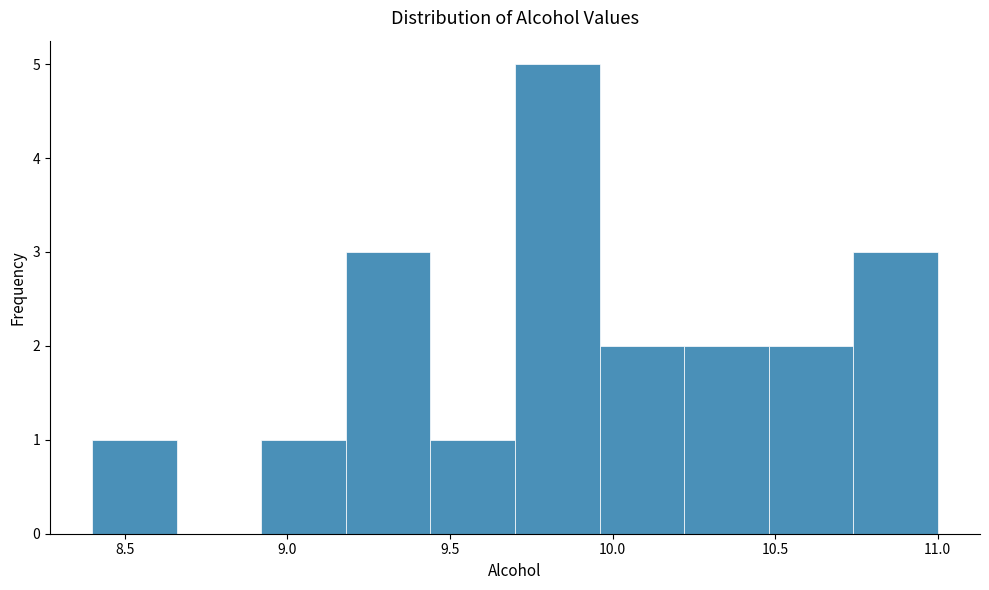

Over which range of the x-axis is the bar tallest?

9.70 to 9.96